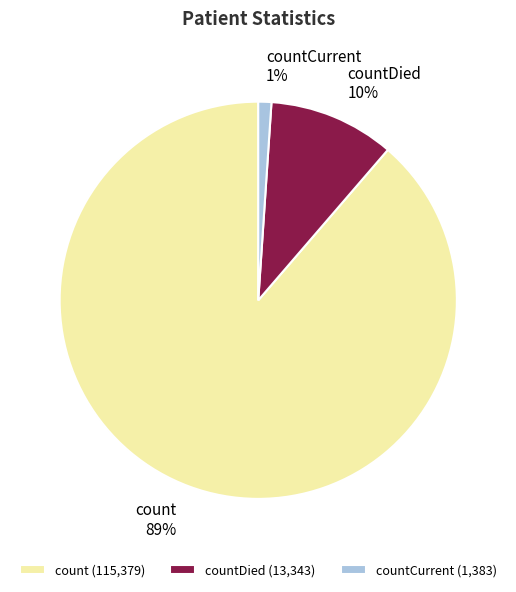

True or false: count accounts for 74% of the total.

False